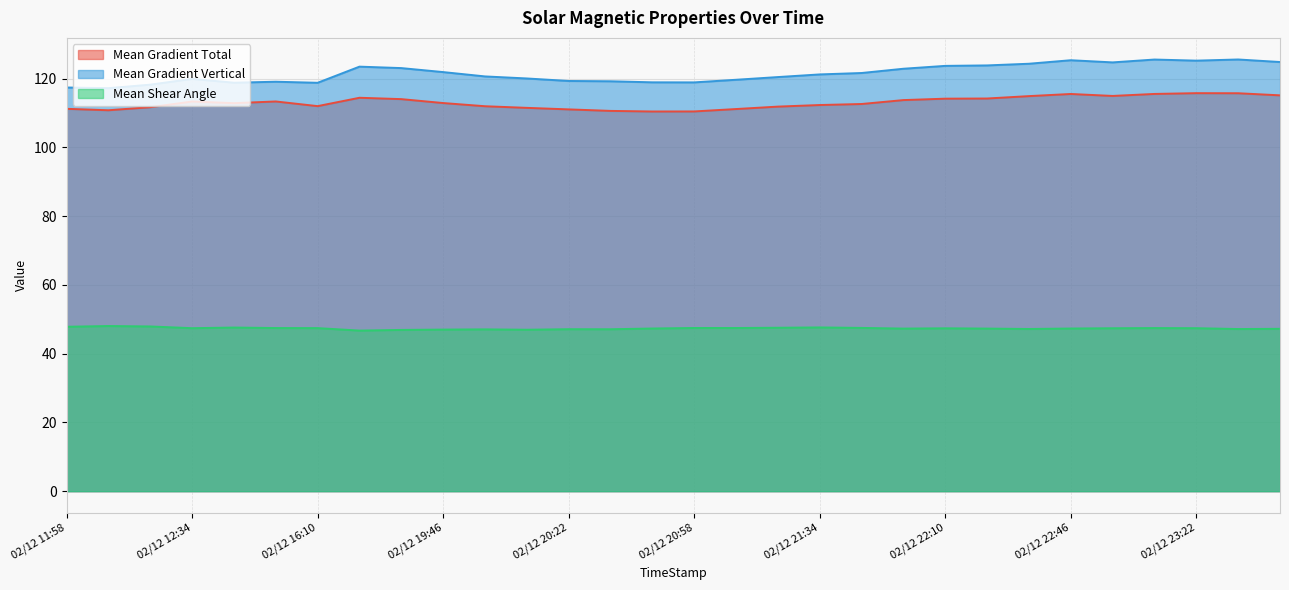

Is it true that Mean Shear Angle equals 82.2 at 02/12 21:22?

False